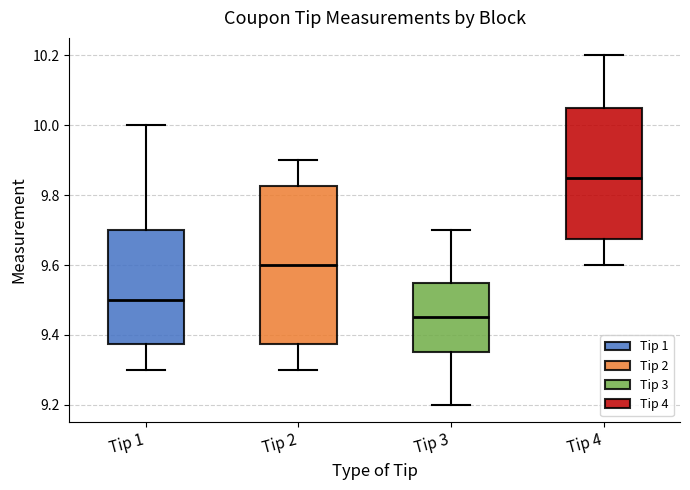

Reading left to right, transcribe this box plot: for each box, give where its median line is, the range the box spans, and where its two whiskers end, as read against the y-axis. The values are not printed on the chart, so give them approximately, as read against the axis.

Tip 1: median 9.50, box 9.38 to 9.70, whiskers 9.30 to 10.00
Tip 2: median 9.60, box 9.38 to 9.82, whiskers 9.30 to 9.90
Tip 3: median 9.46, box 9.36 to 9.56, whiskers 9.20 to 9.70
Tip 4: median 9.86, box 9.68 to 10.06, whiskers 9.60 to 10.20